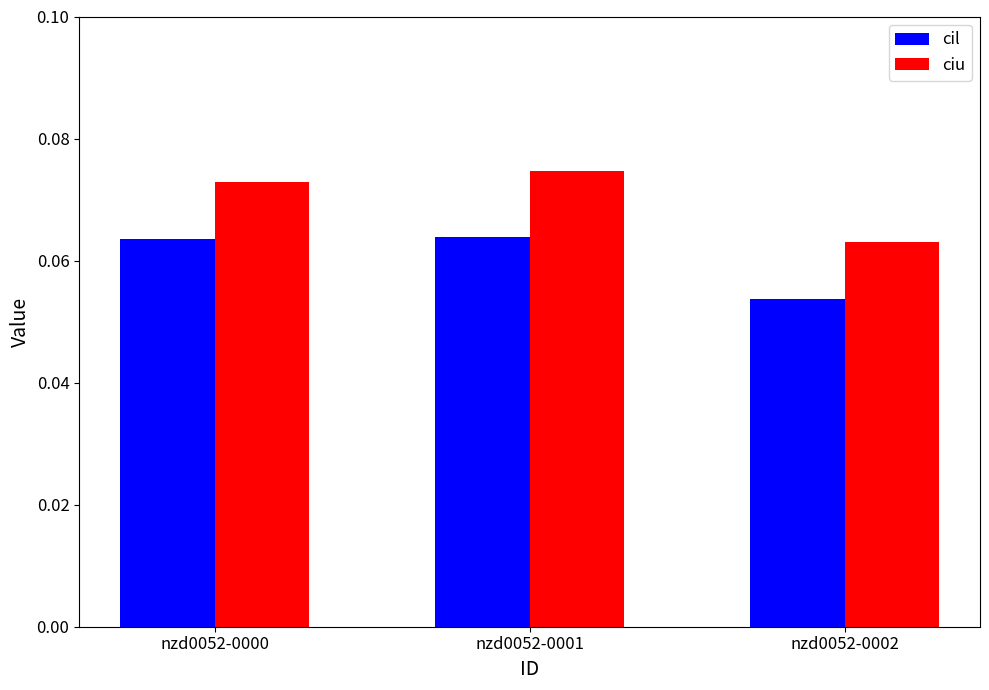

Which category has the lowest value across all series?

nzd0052-0002